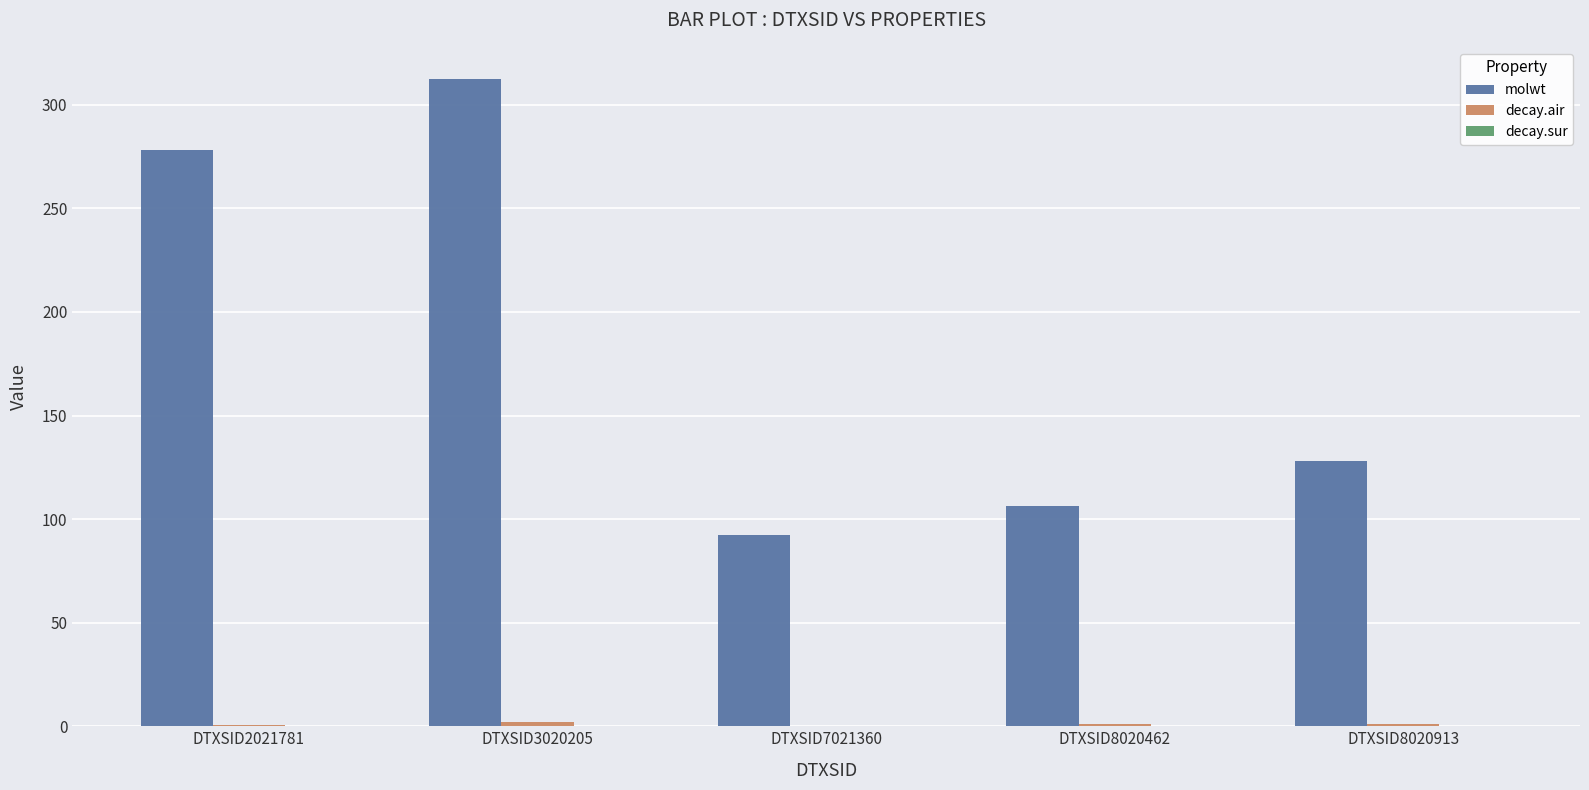

What is the highest value of the molwt series?

312.4